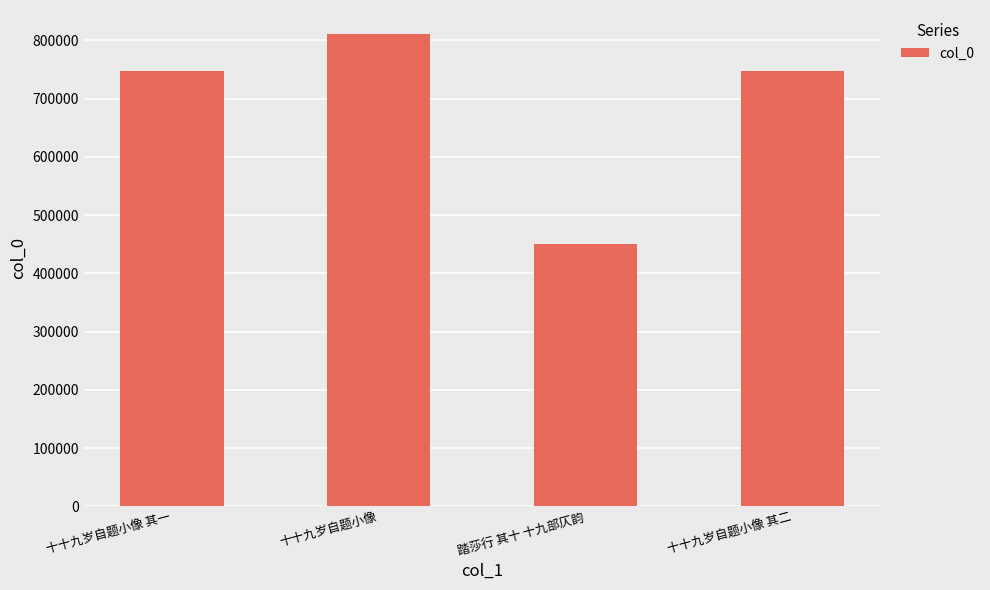

True or false: the data shows 217858 at 十十九岁自题小像 其一.

False